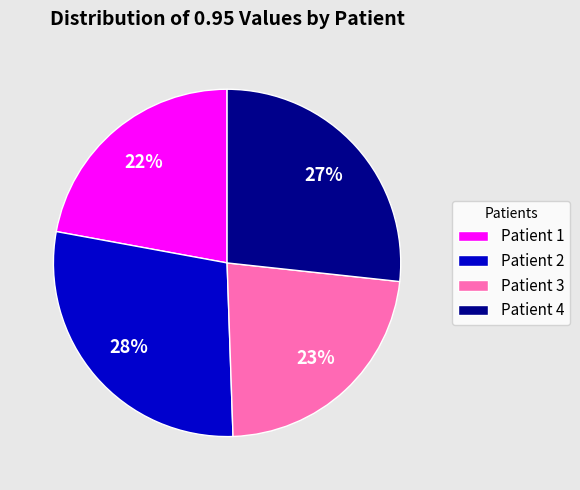

To the nearest percent, what percentage of the pie is Patient 4?

27%